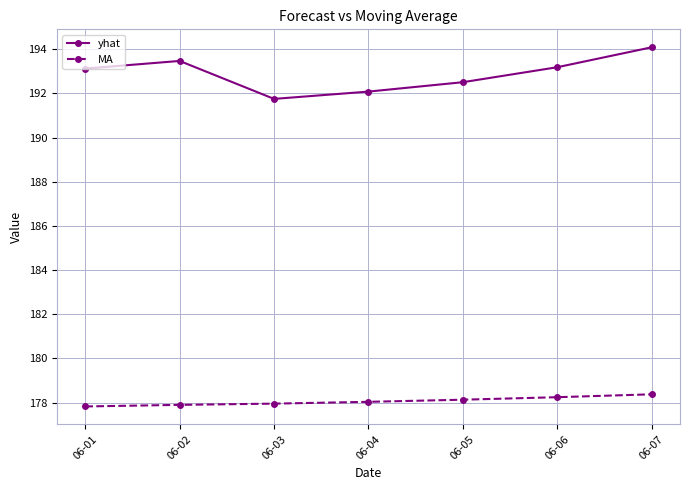

What is the value of the MA point at the 2nd from the left?

177.9